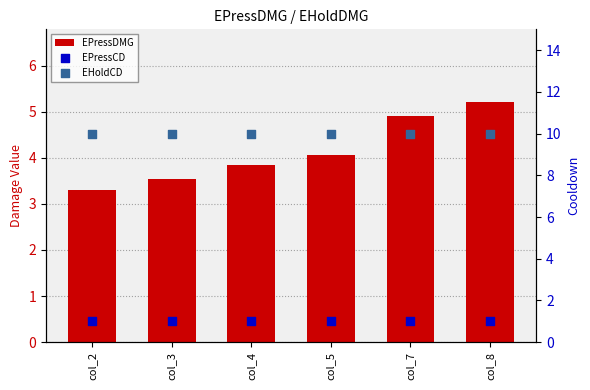

Which series contains the lowest Y value?

EPressCD